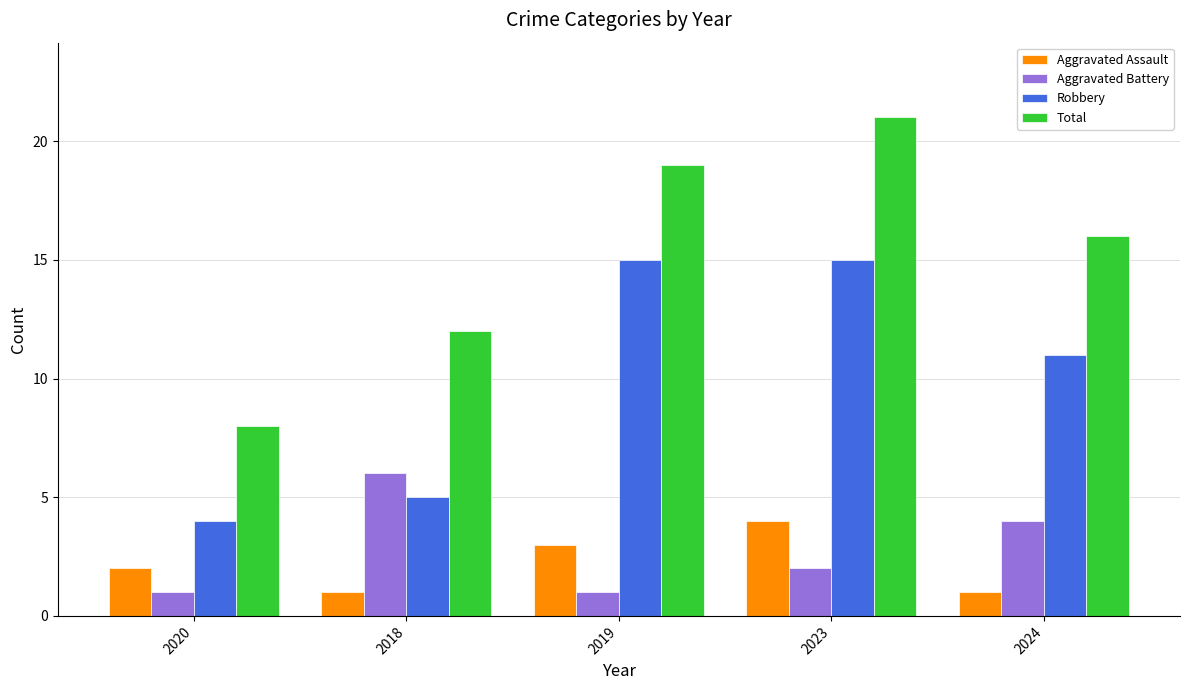

Which series has the widest spread of values?

Total